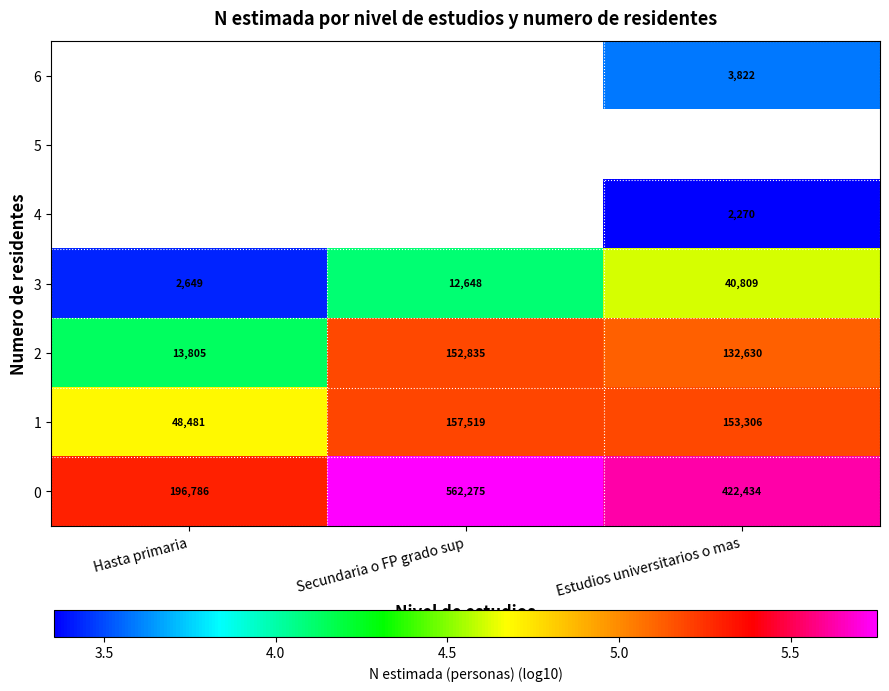

Where is 2 nearest to the value 83320?

Estudios universitarios o mas